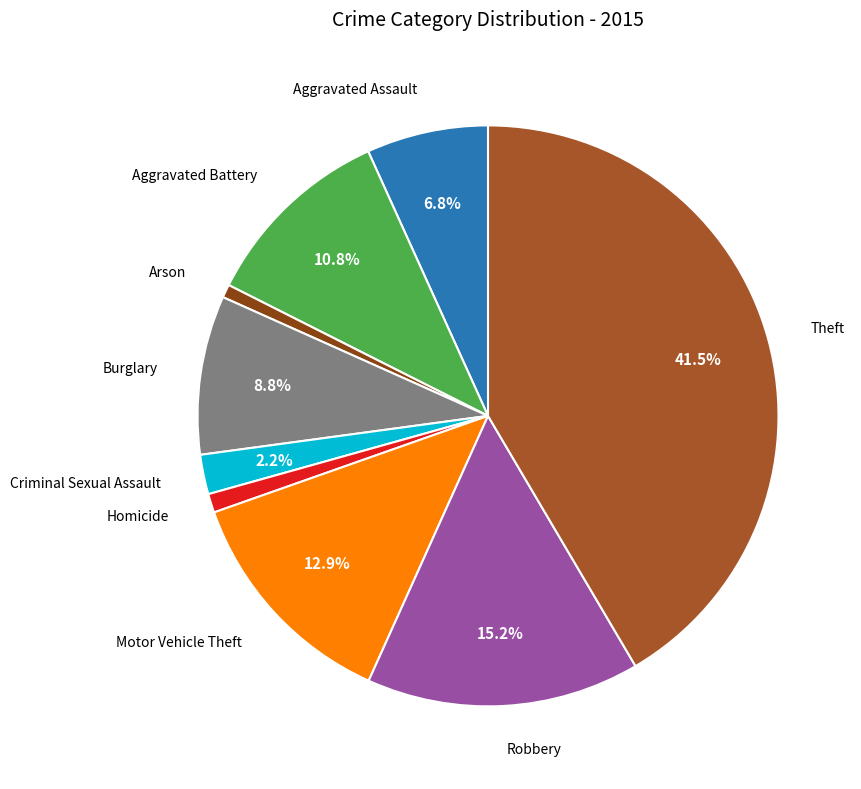

Count the number of slices in the pie.

9